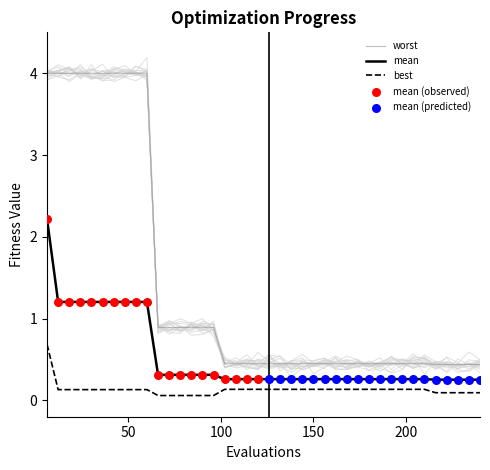

At how many categories does at least one series exceed 0?

40